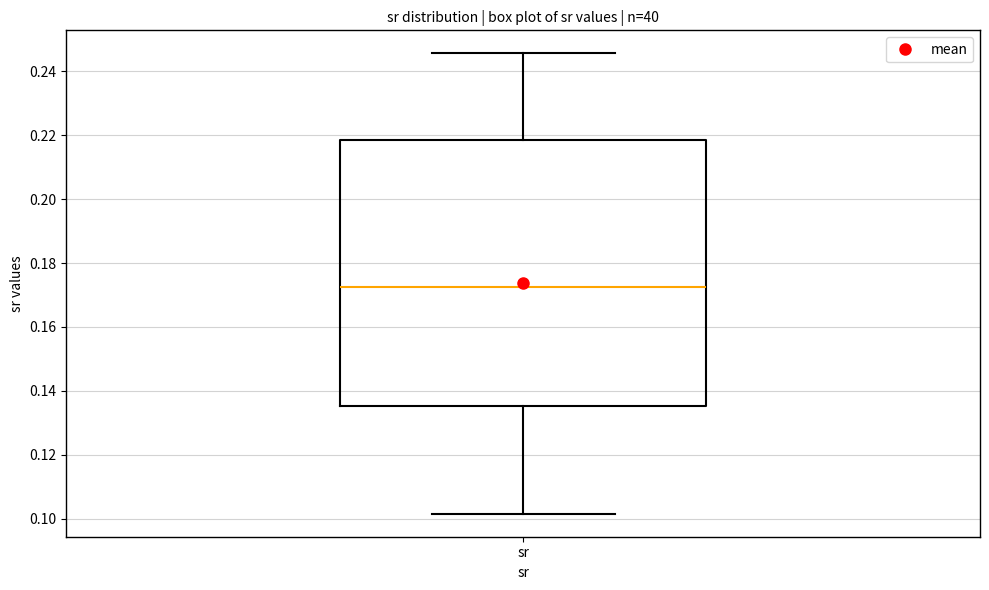

Where does the lower whisker of the box for sr end on the y-axis? The values are not printed on the chart, so give them approximately, as read against the axis.

0.102